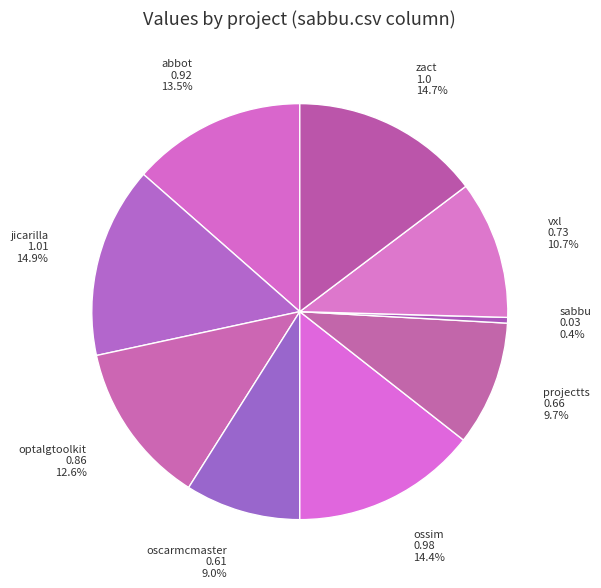

What is the largest slice in the pie chart?

jicarilla.csv